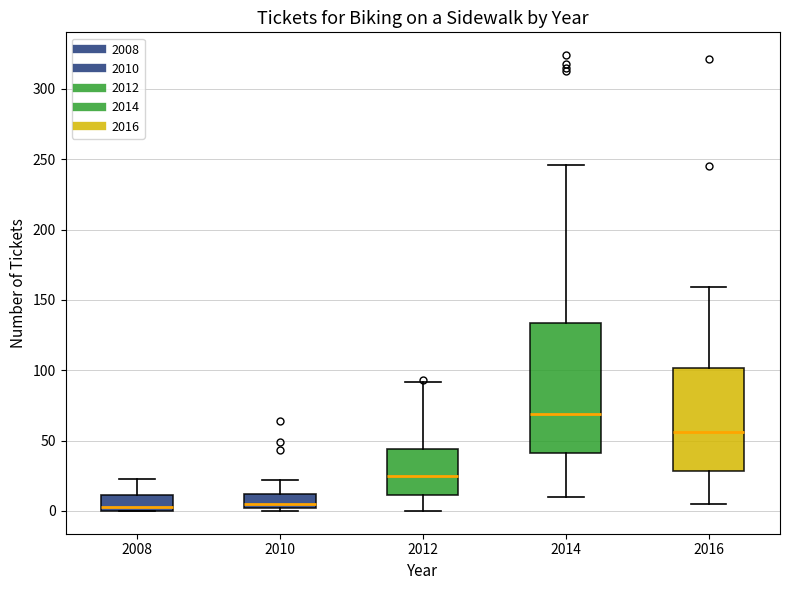

Reading left to right, read every box against the y-axis: the position of its median line, the range the box covers, and the ends of its whiskers. The values are not printed on the chart, so give them approximately, as read against the axis.

2008: median 5, box 0 to 10, whiskers 0 to 25
2010: median 5, box 0 to 10, whiskers 0 (just below the box's lower edge) to 20
2012: median 25, box 10 to 45, whiskers 0 to 90
2014: median 70, box 40 to 135, whiskers 10 to 245
2016: median 55, box 30 to 100, whiskers 5 to 160